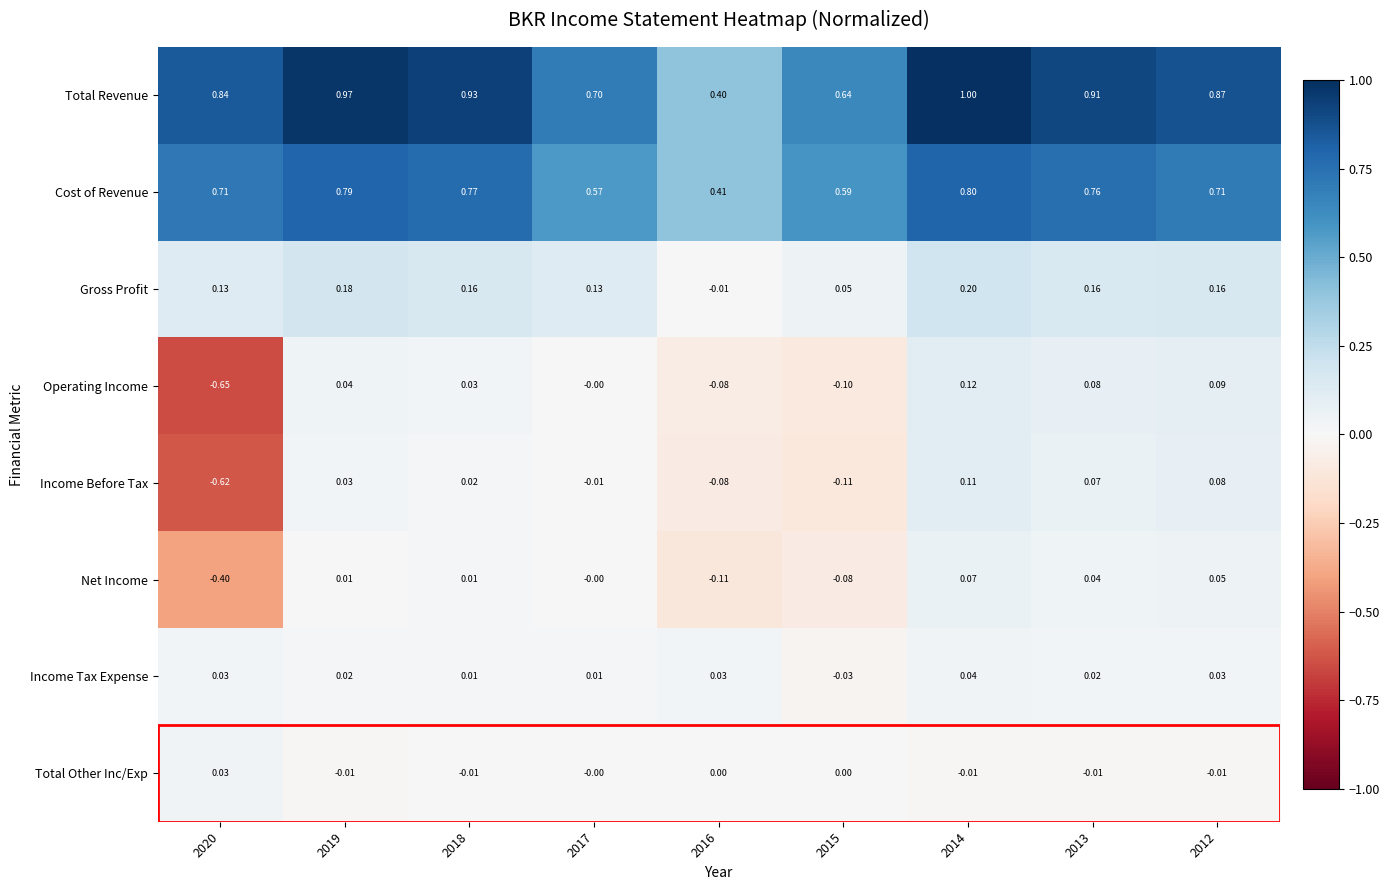

Which series has the largest total across all categories?

Total Revenue